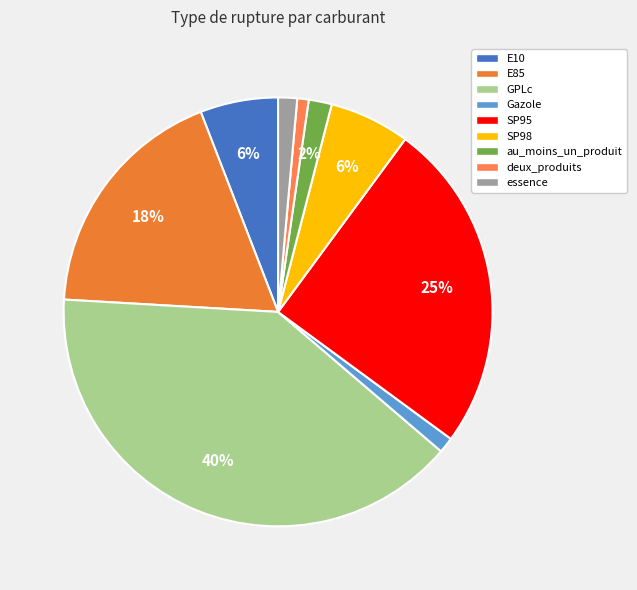

How much of the chart is everything except essence?

98.6%